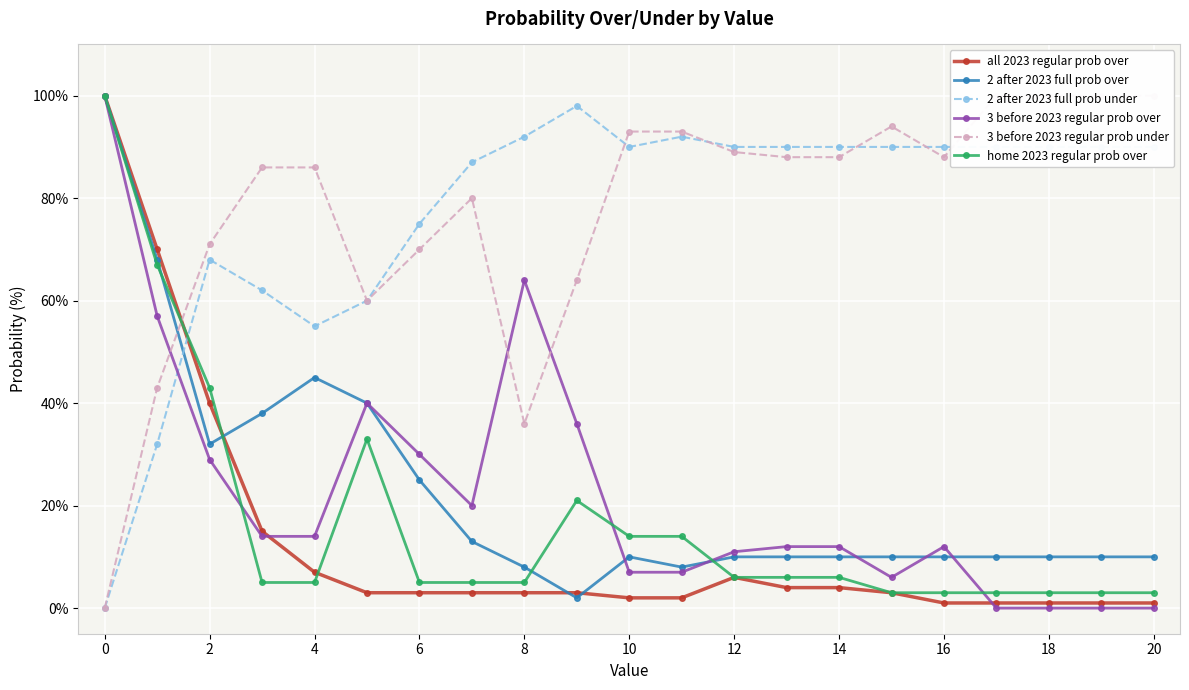

In home 2023 regular prob over, how many points are higher than both neighbors (excluding endpoints)?

2